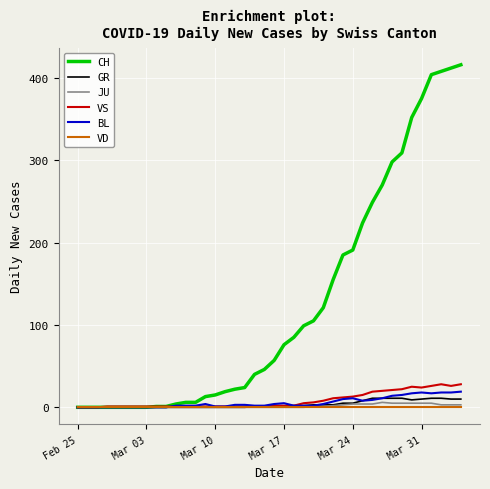

Which series has the largest total across all categories?

CH